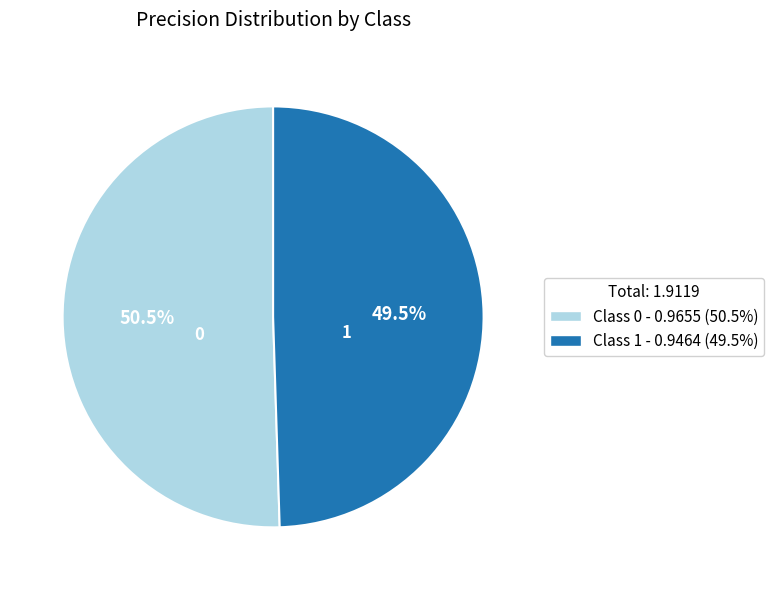

To the nearest percent, what is the average slice percentage?

50%